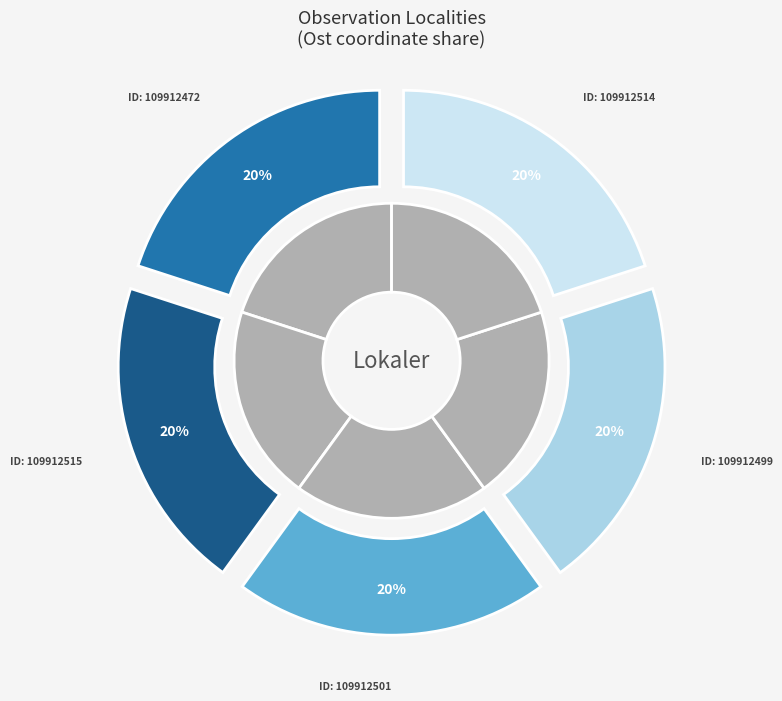

How many segments does this pie chart have?

5